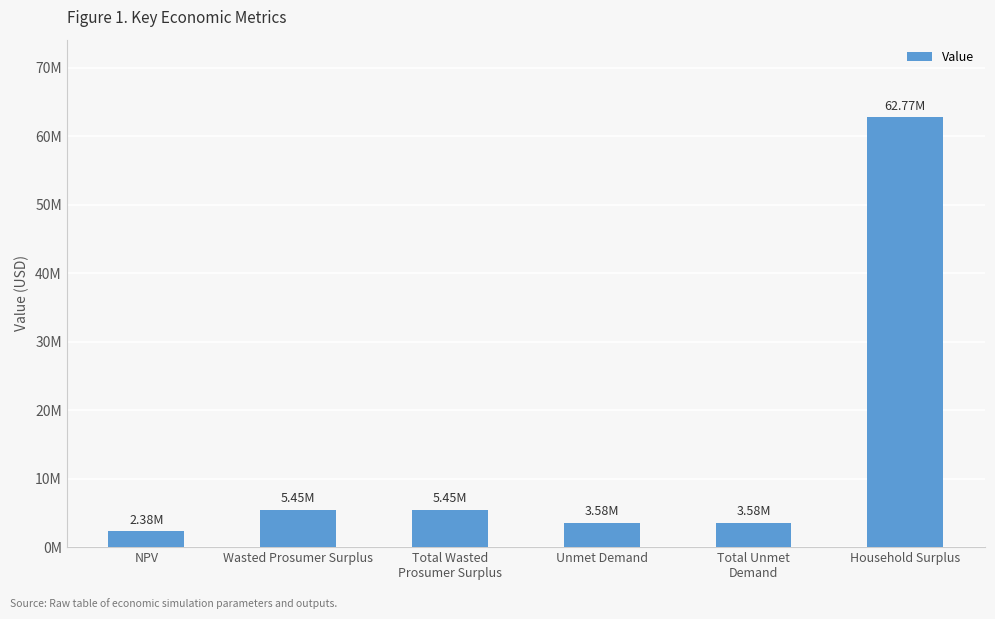

Which has a higher value, Unmet Demand or Total Unmet
Demand?

Unmet Demand